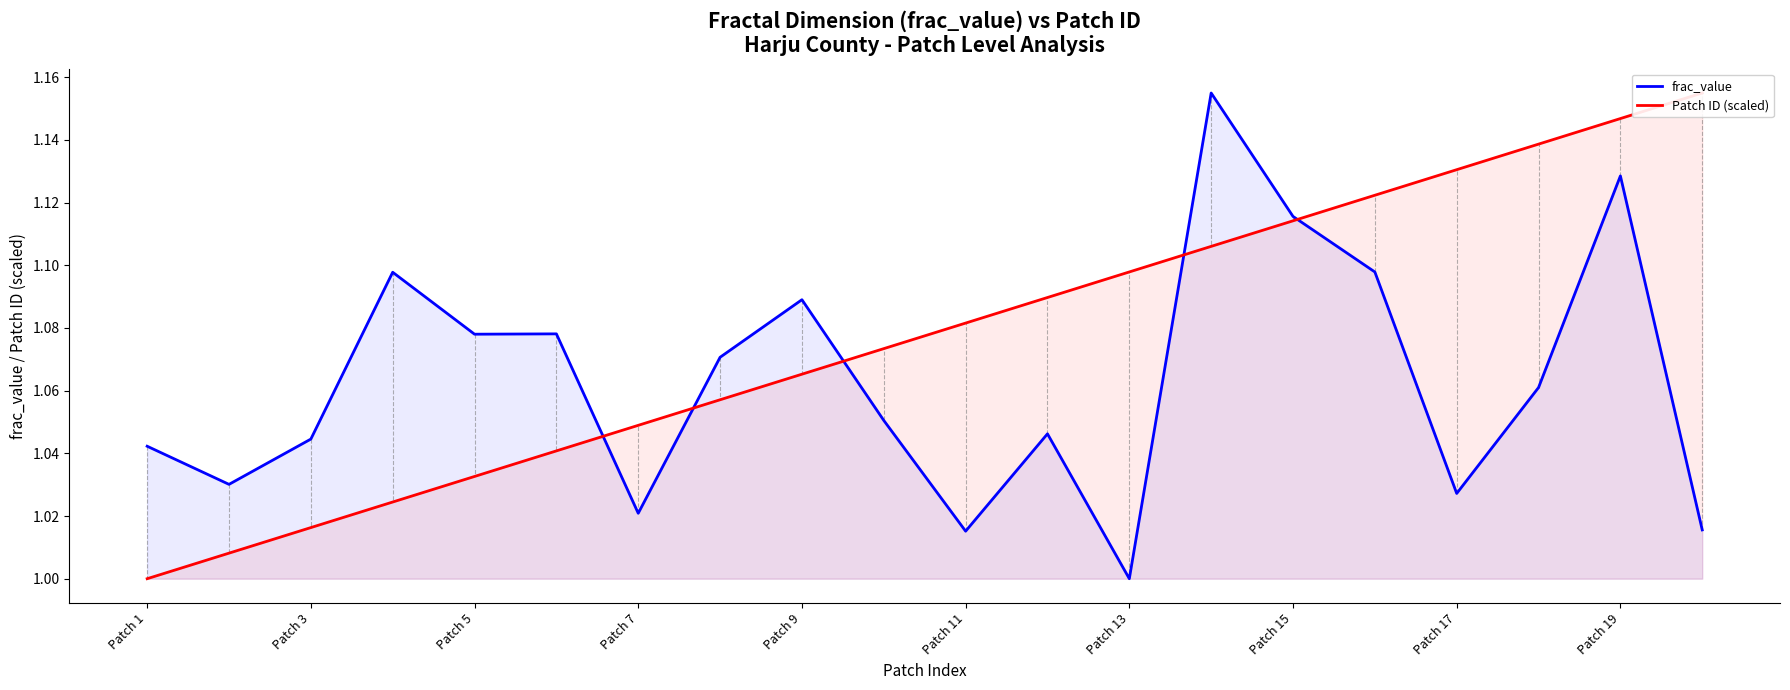

After their last crossing, which series has the higher values: frac_value or Patch ID (scaled)?

Patch ID (scaled)